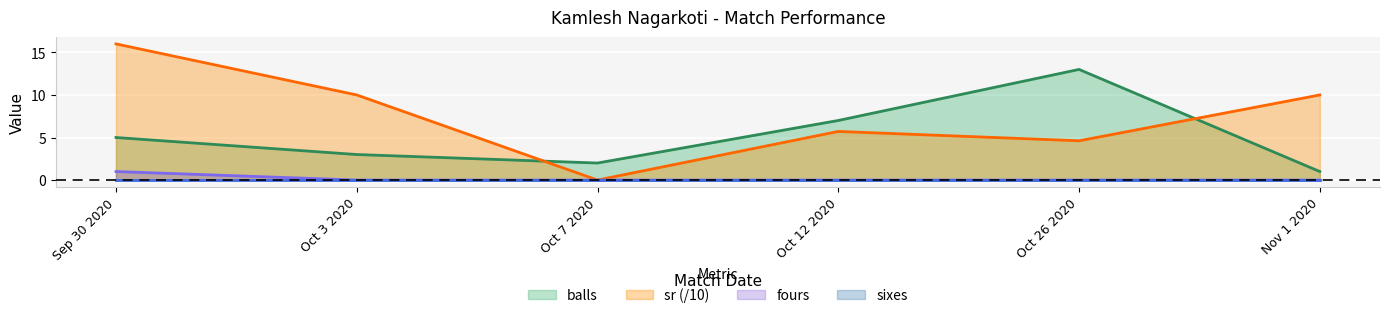

Read the balls value at Oct 7 2020.

2.0